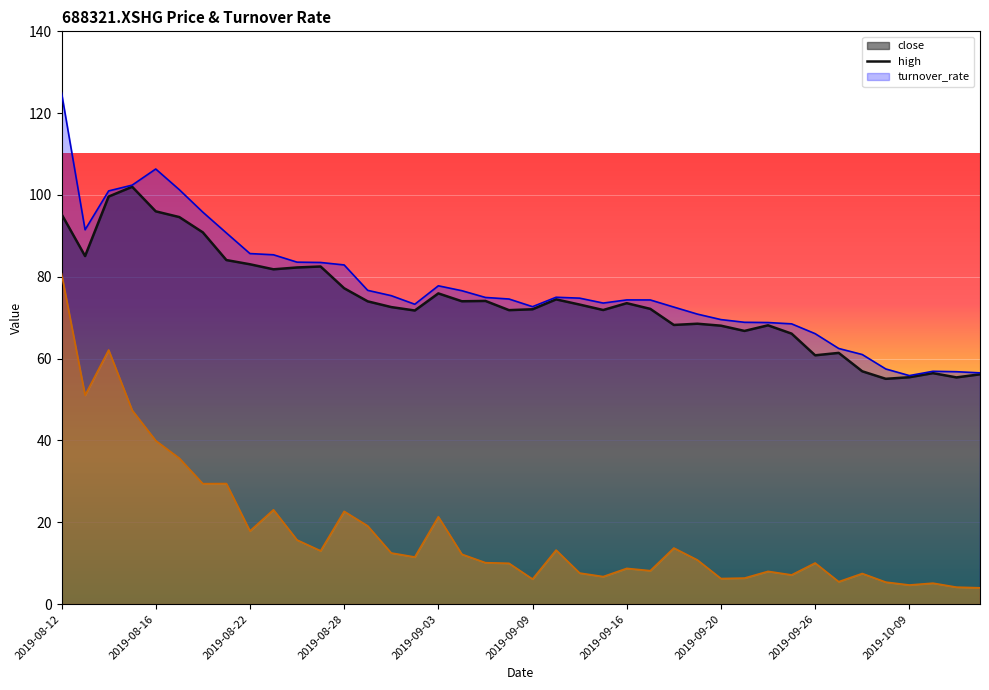

What is the maximum value shown in the chart?

125.0